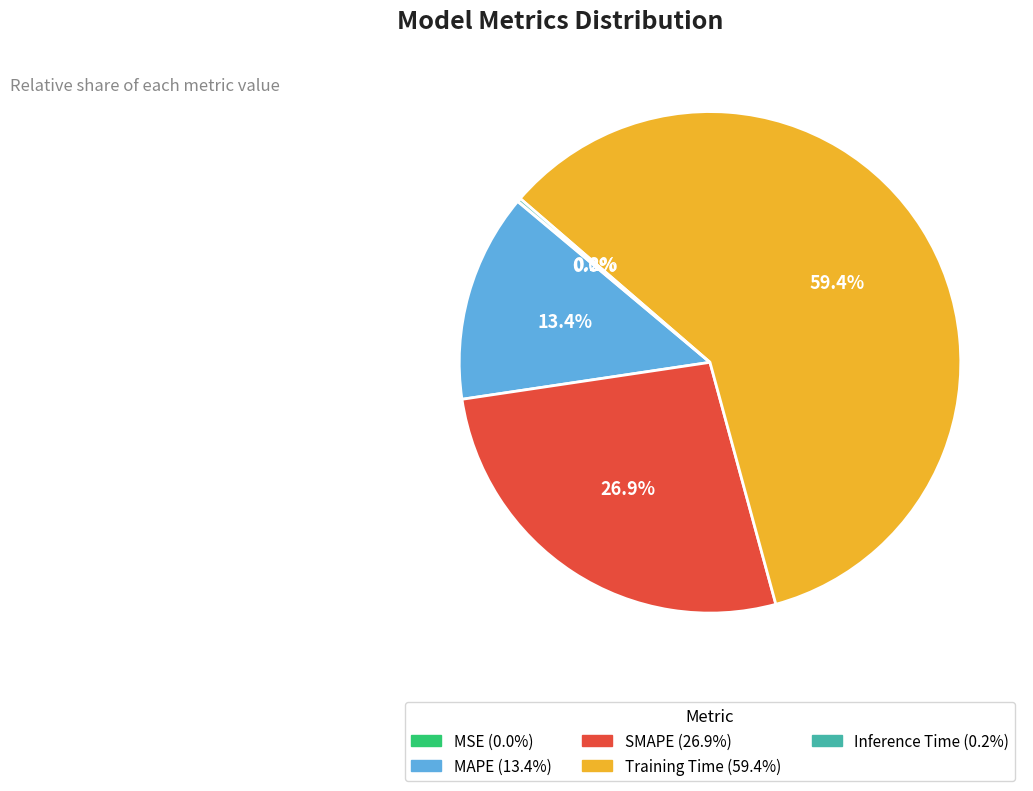

What is the largest slice in the pie chart?

Training Time